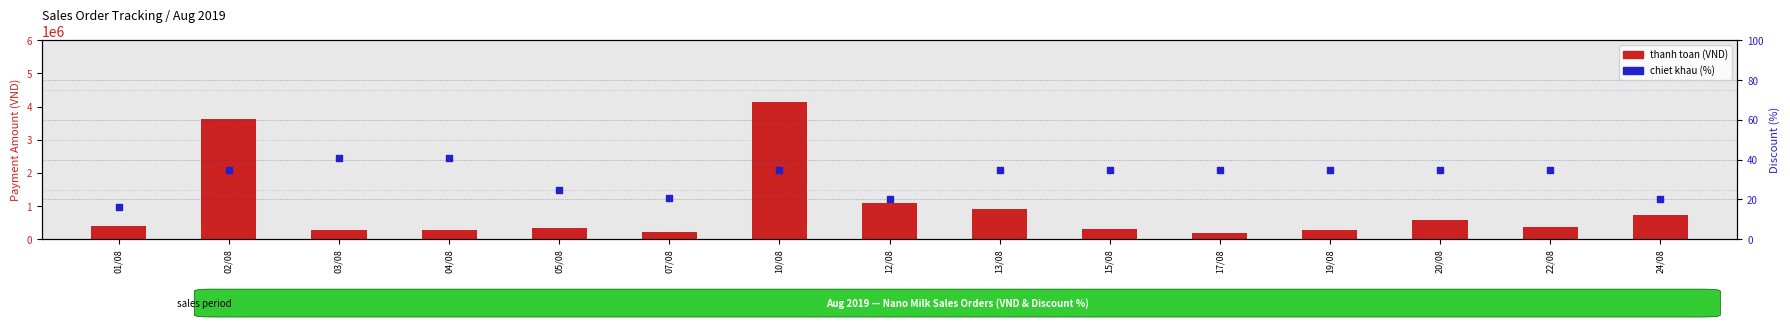

What are all the series names shown in the legend?

thanh toan (VND), chiet khau (%)